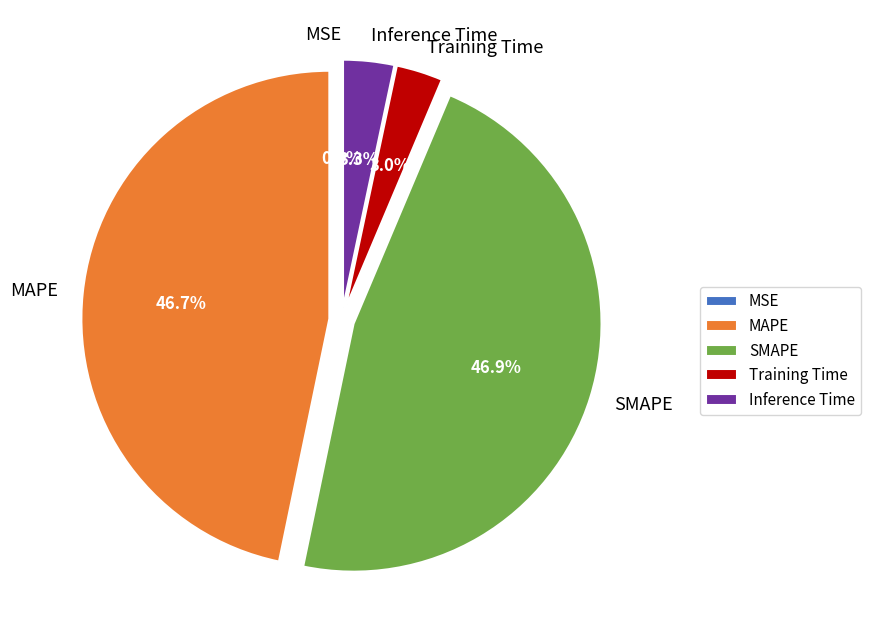

Combined, do Training Time and Inference Time account for over 50%?

No